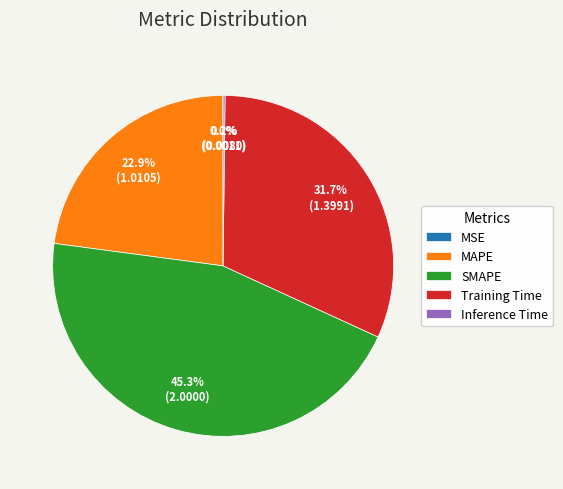

What percentage is NOT represented by MAPE?

77.1%